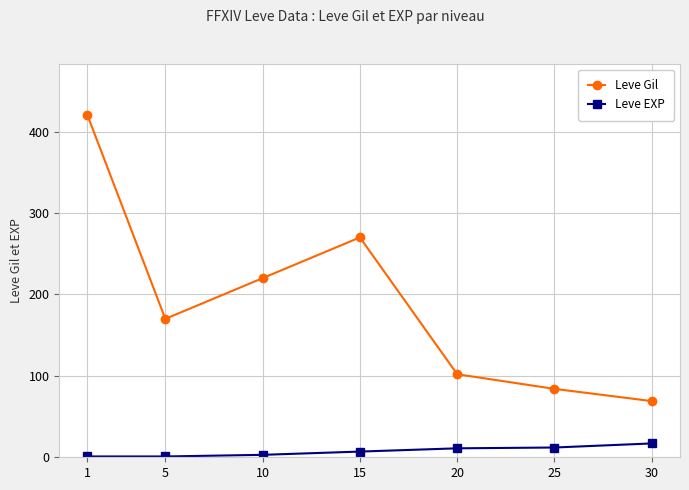

In Leve Gil, how many points are higher than both neighbors (excluding endpoints)?

1